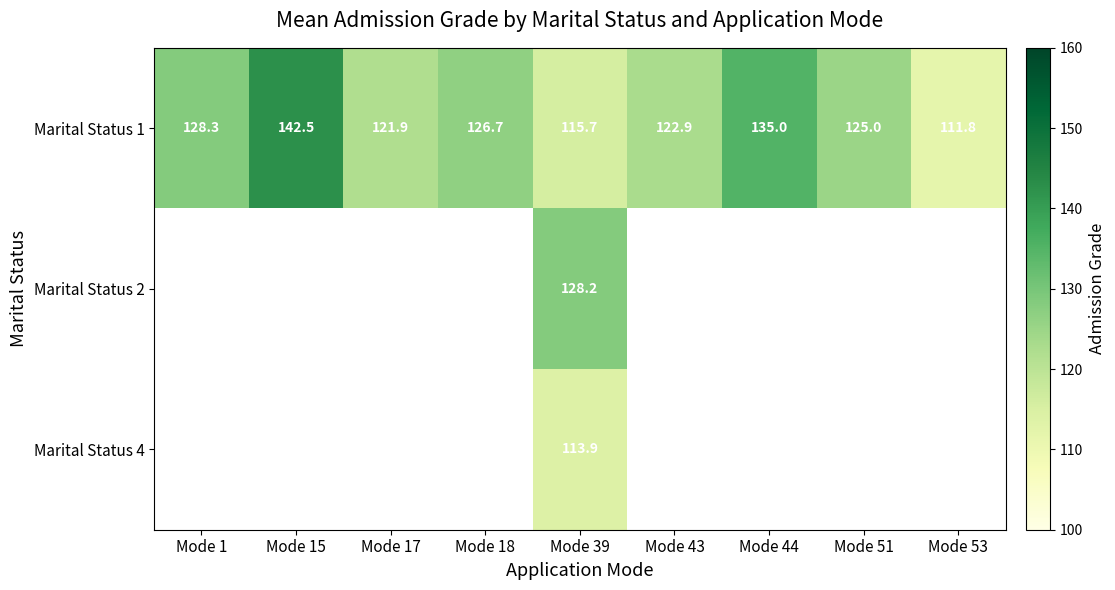

Which series has the widest spread of values?

Marital Status 1